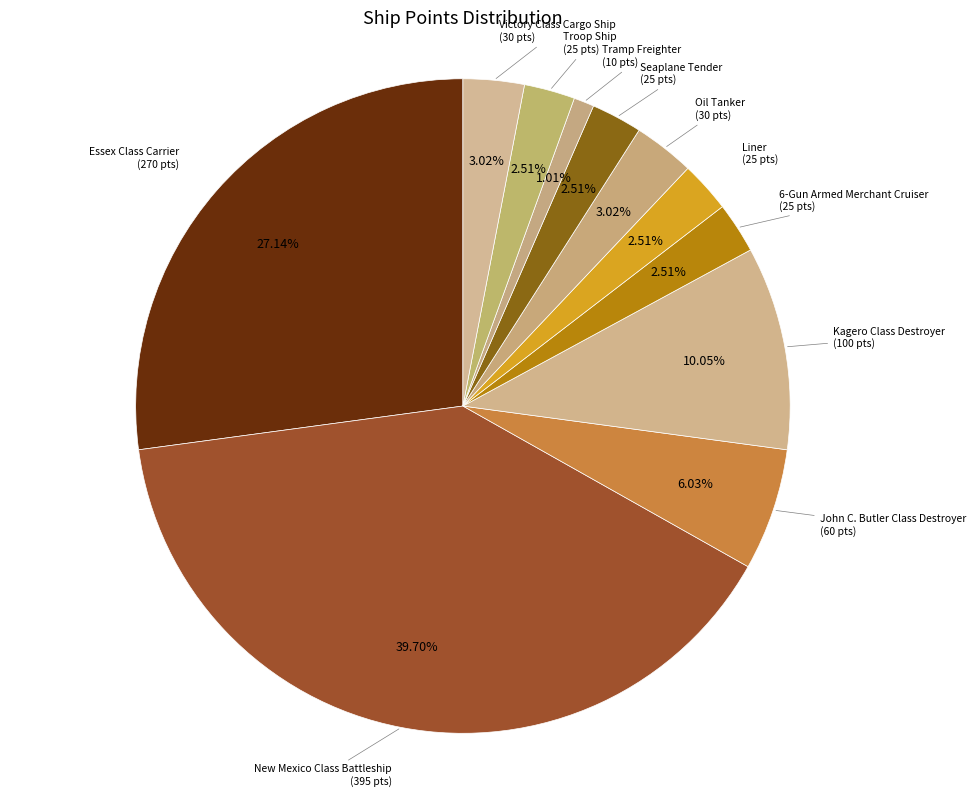

Which category has the smallest portion of the pie?

Tramp Freighter